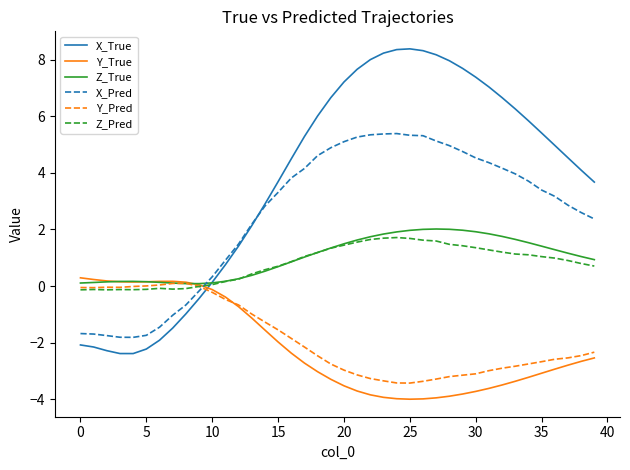

Which series ends up on top after the final intersection of X_Pred and Y_True?

X_Pred